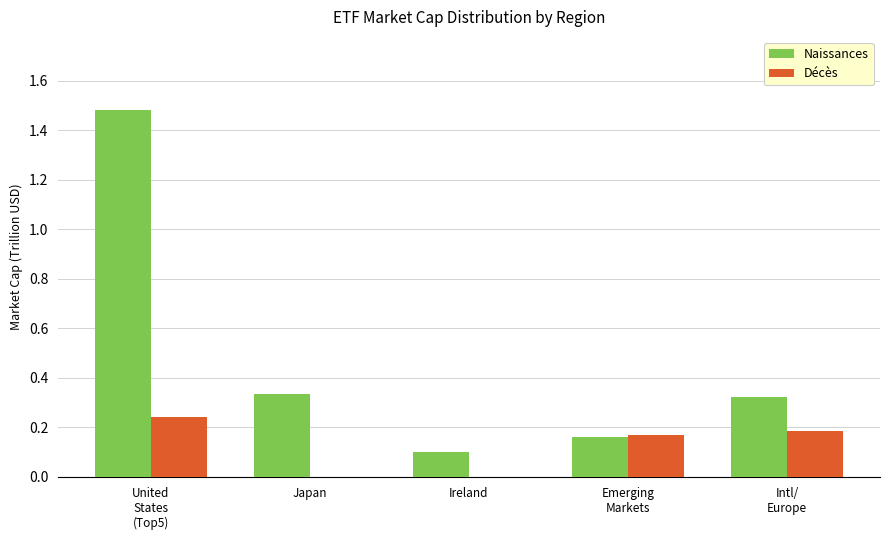

True or false: Décès has a value of 0.0 at Japan.

True